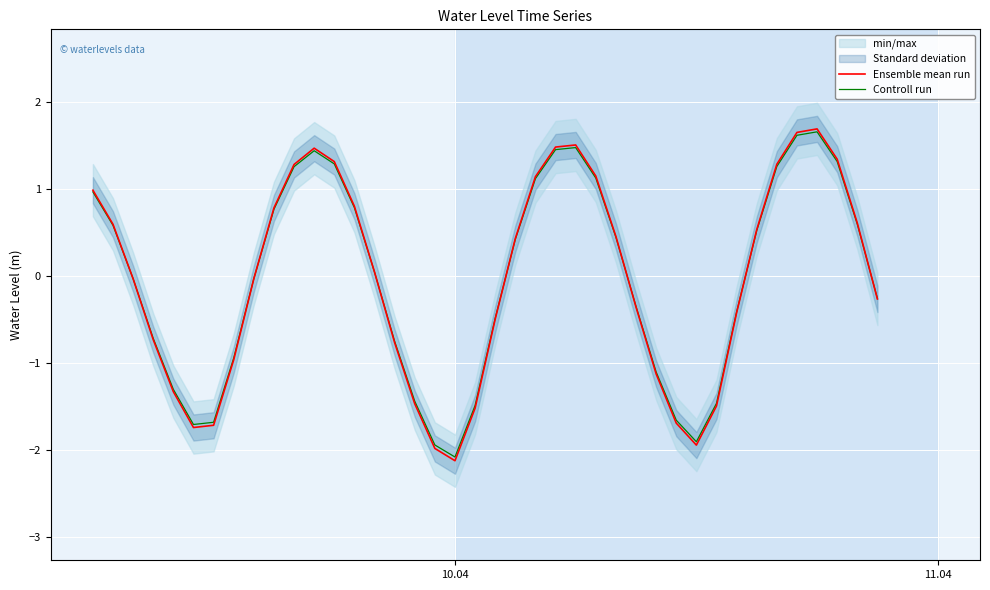

What is the value of the Ensemble mean run point at the 23rd from the left?

1.1